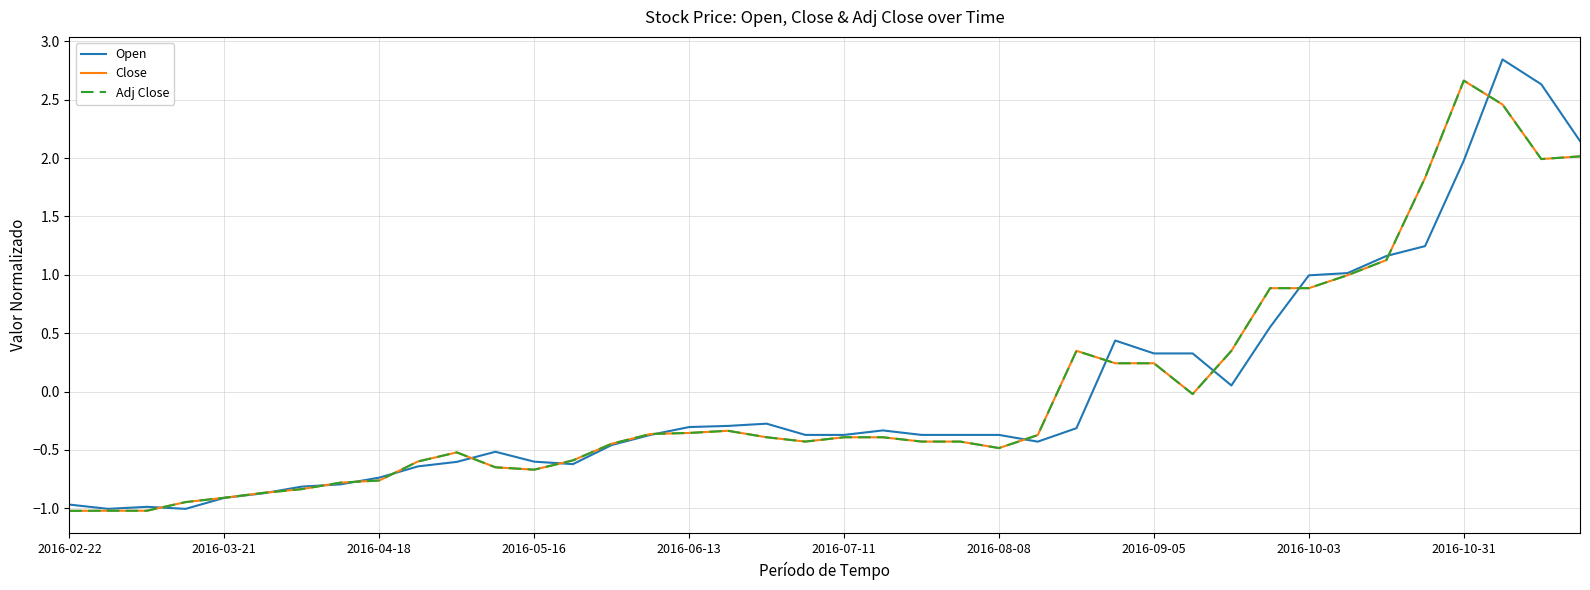

What is the lowest value of the Open series?

-1.0